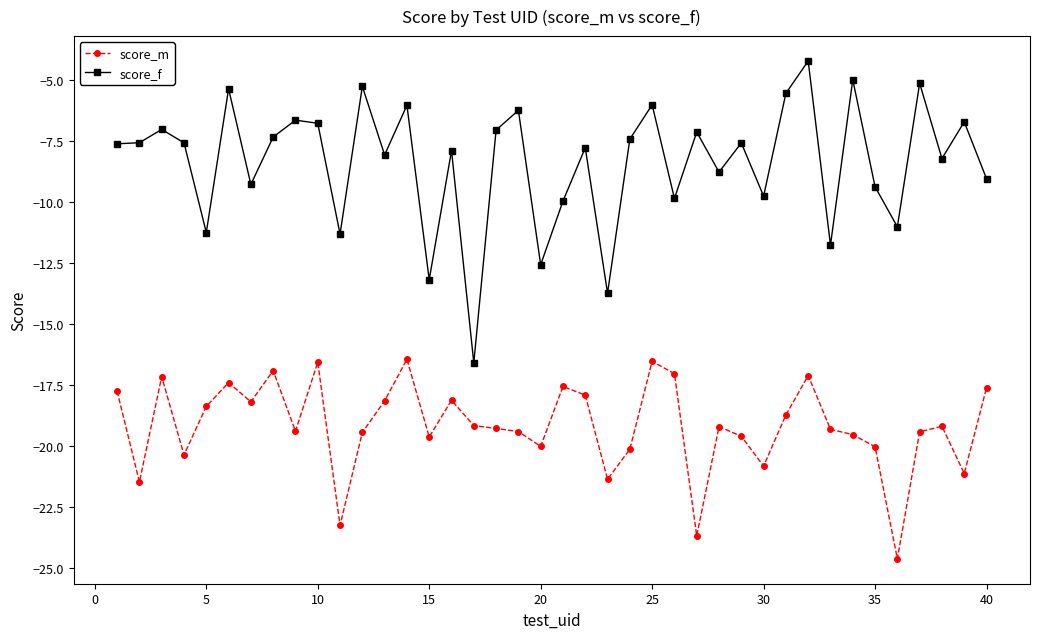

Which series has the largest range (max minus min)?

score_f